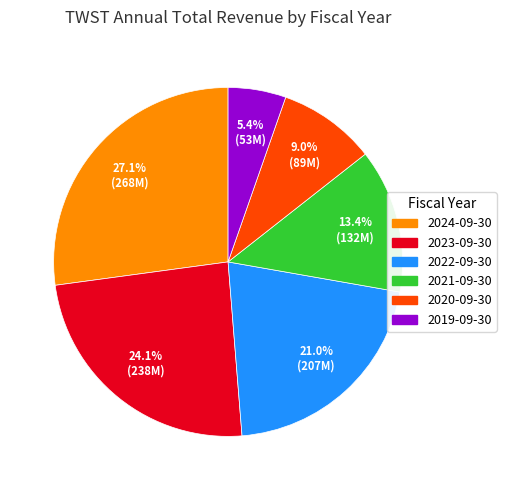

To the nearest percent, what is the average slice percentage?

17%